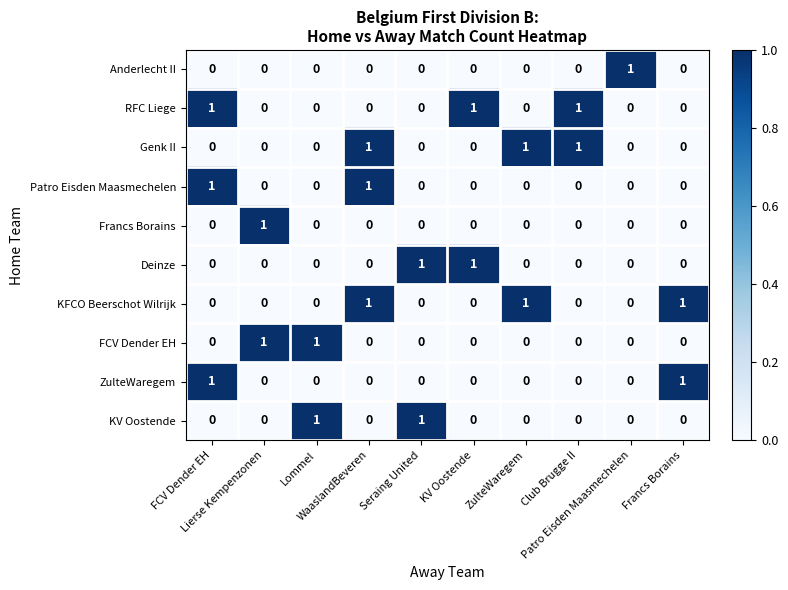

At how many categories does at least one series exceed 0?

10